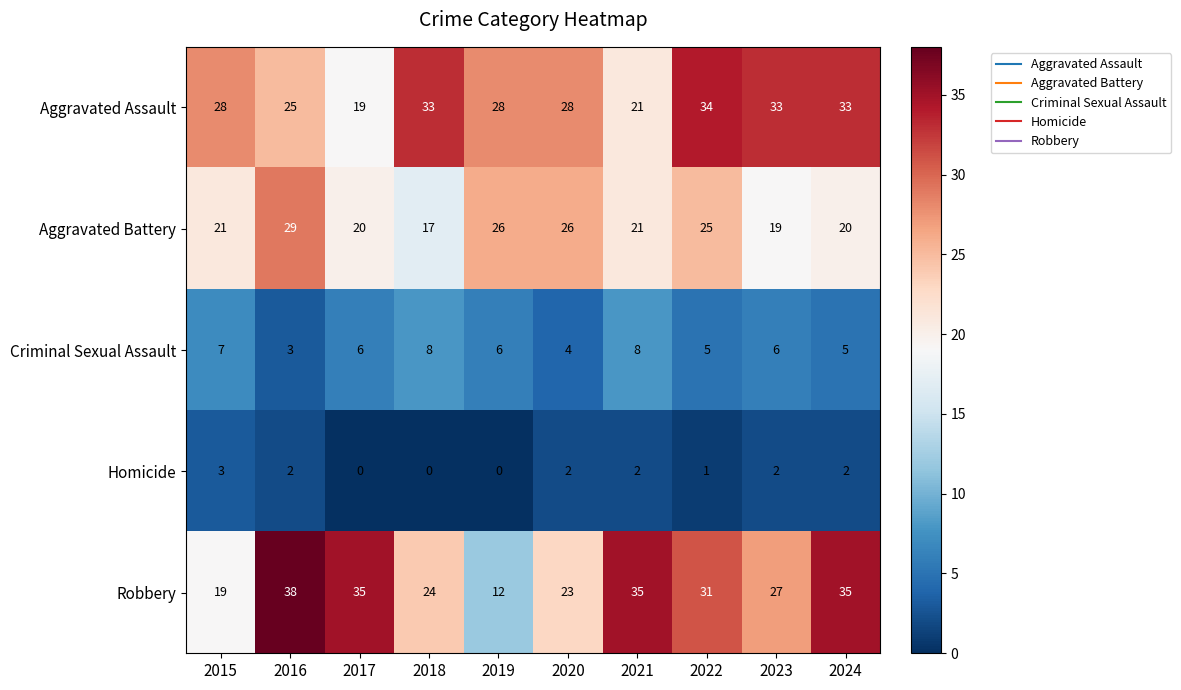

At 2022, list the series in order from largest to smallest.

Aggravated Assault, Robbery, Aggravated Battery, Criminal Sexual Assault, Homicide